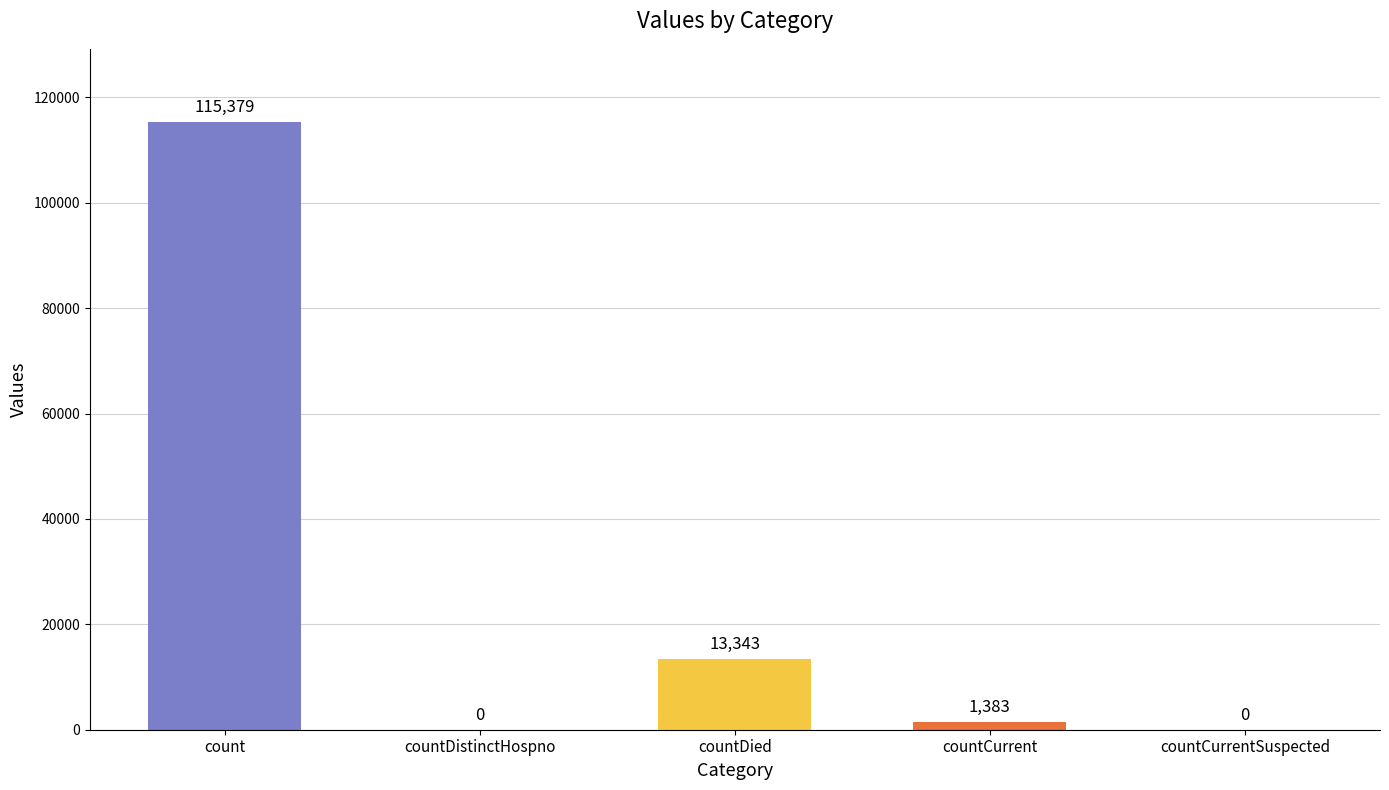

Are the bars horizontal?

No